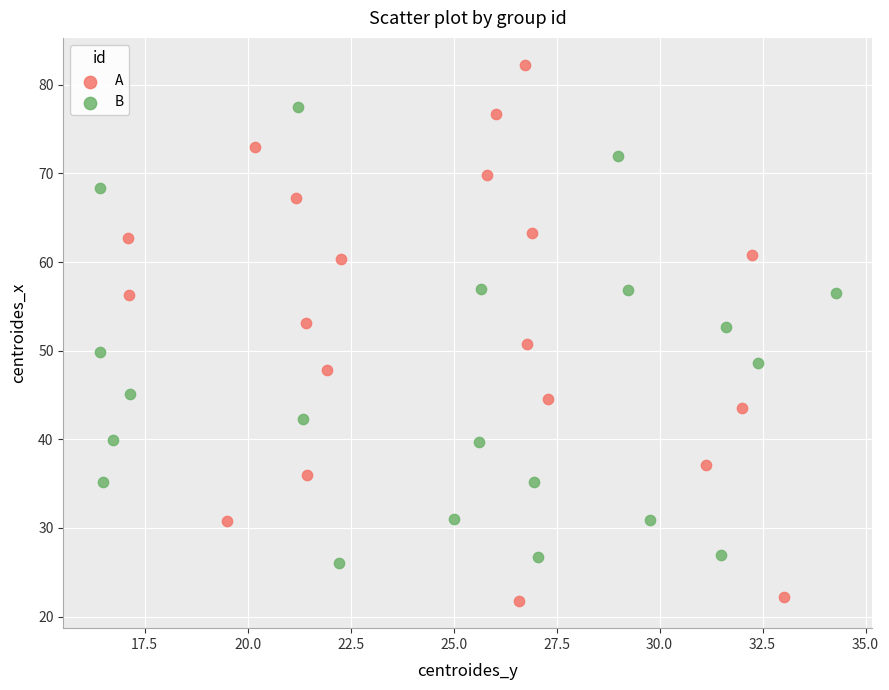

Which series reaches the maximum Y coordinate?

A